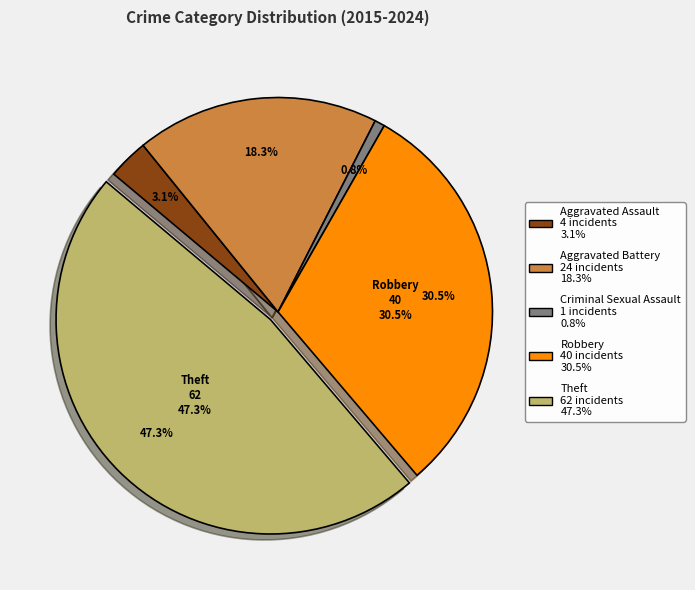

How many segments does this pie chart have?

5